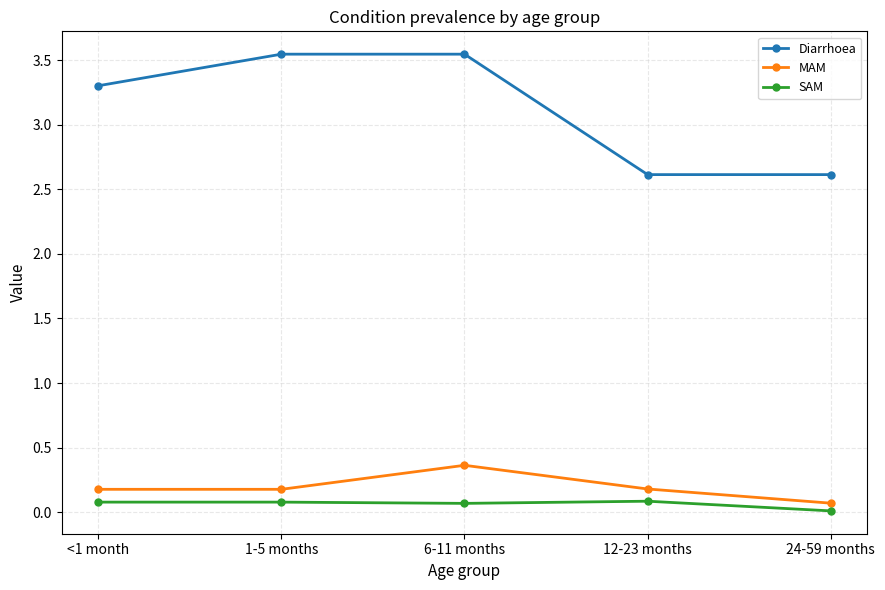

True or false: SAM and Diarrhoea intersect in this chart.

False